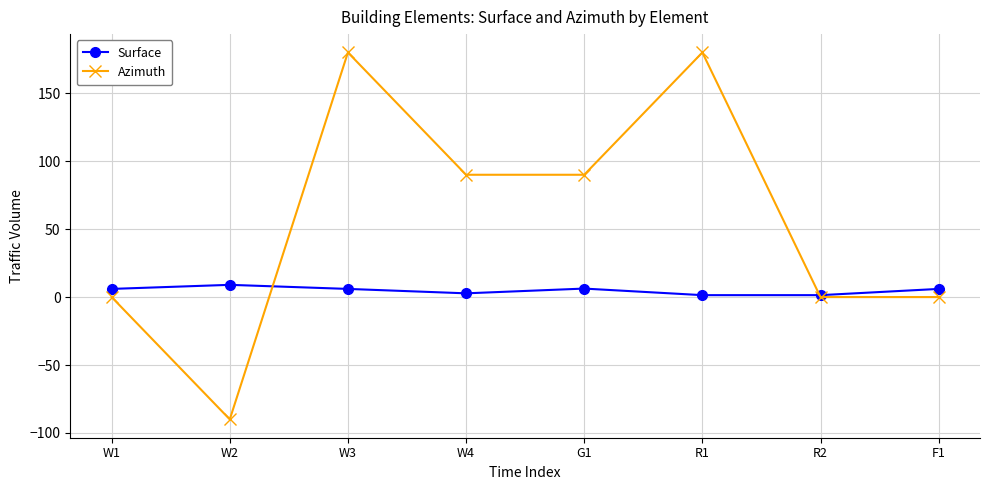

The Azimuth series shows 0.0 at W1. True or false?

True